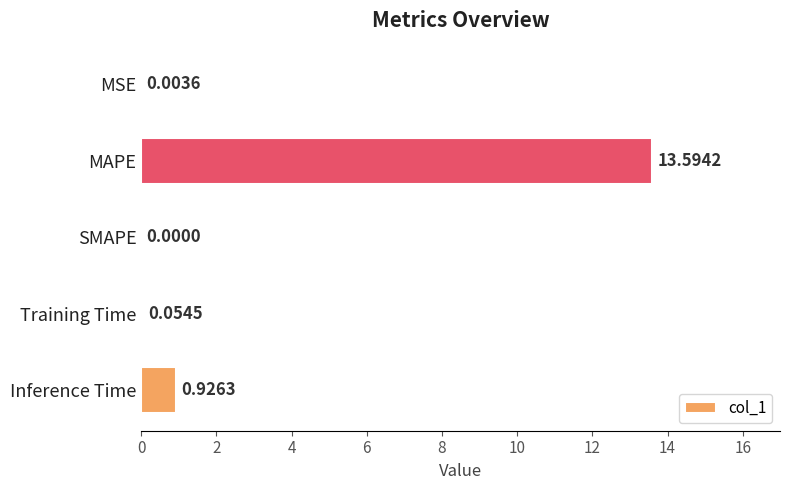

At which label is the value closest to 6?

Inference Time